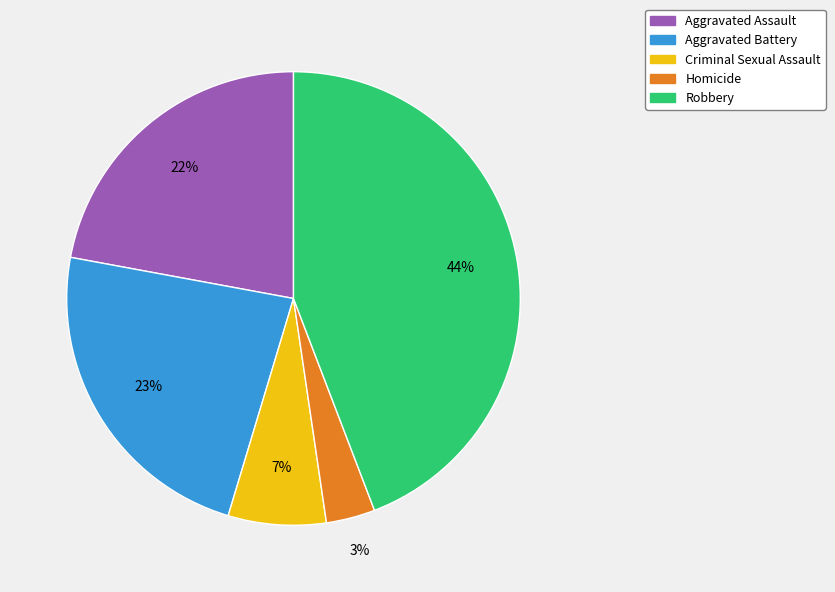

What is the ratio of the value at Robbery to the value at Criminal Sexual Assault?

6.3